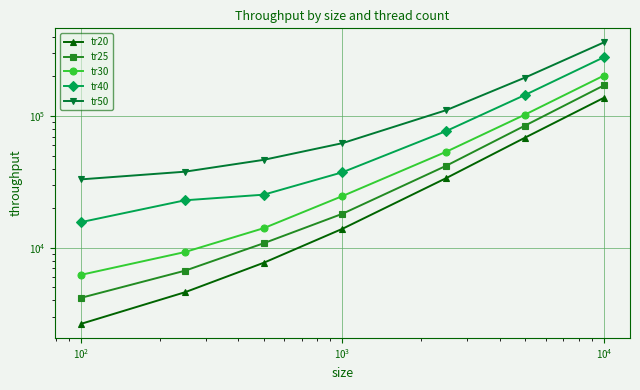

True or false: tr25 and tr30 intersect in this chart.

False